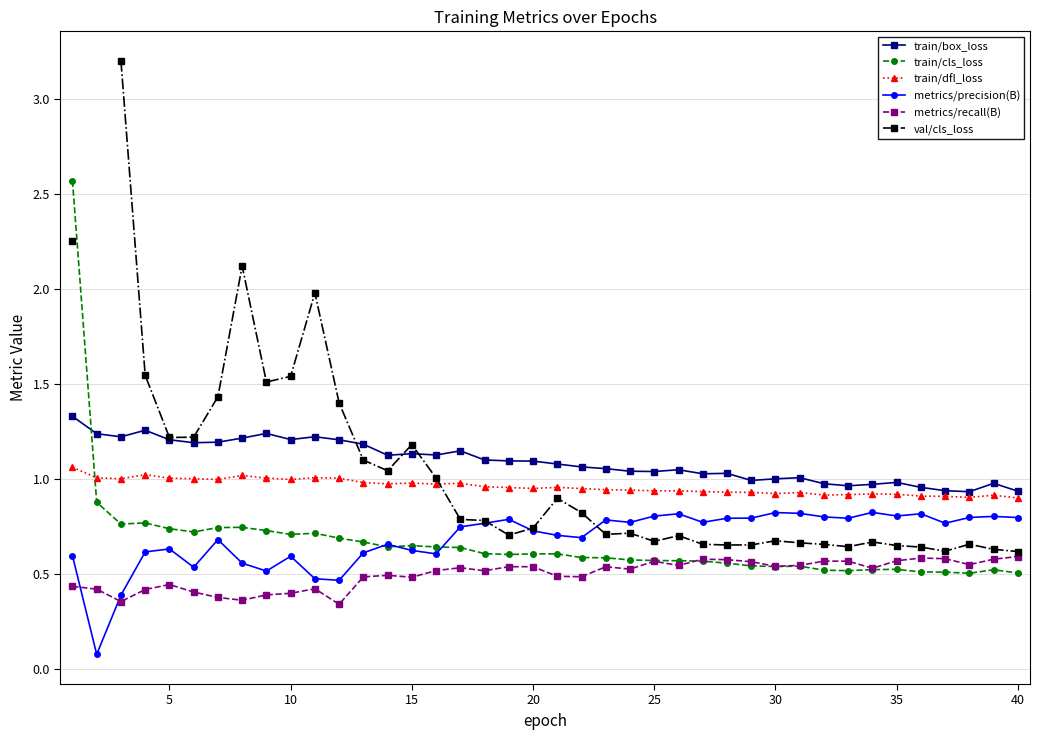

What are all the series names shown in the legend?

train/box_loss, train/cls_loss, train/dfl_loss, metrics/precision(B), metrics/recall(B), val/cls_loss